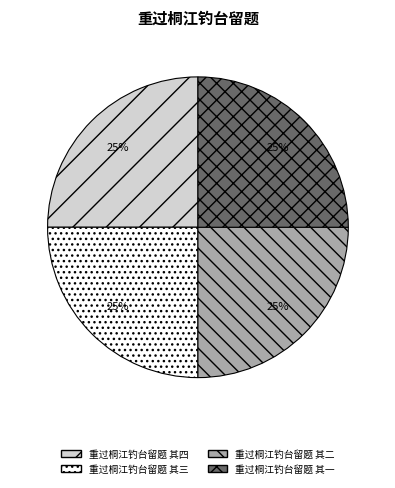

How many segments does this pie chart have?

4